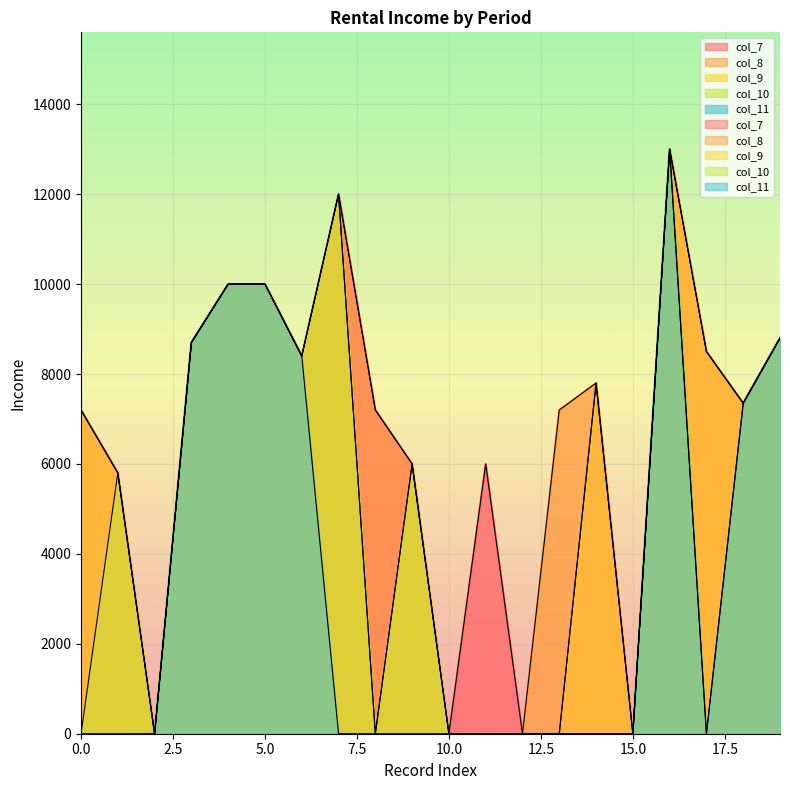

What is the total value across all series at 13?

7200